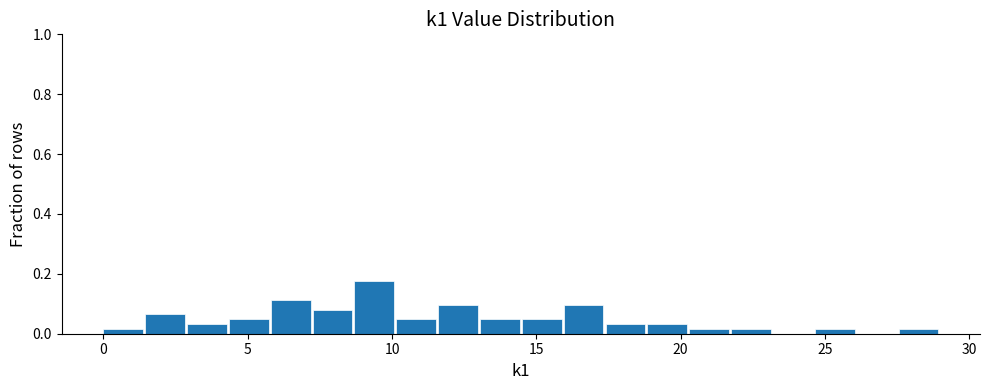

Read against the x-axis, roughly where is the centre of the tallest bar?

9.5